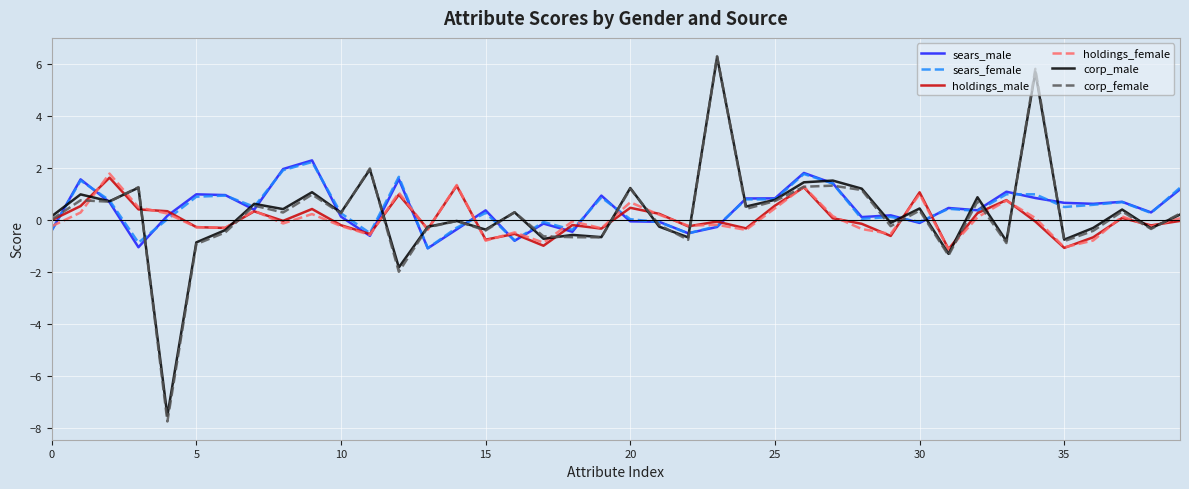

How many lines are shown in the chart?

6